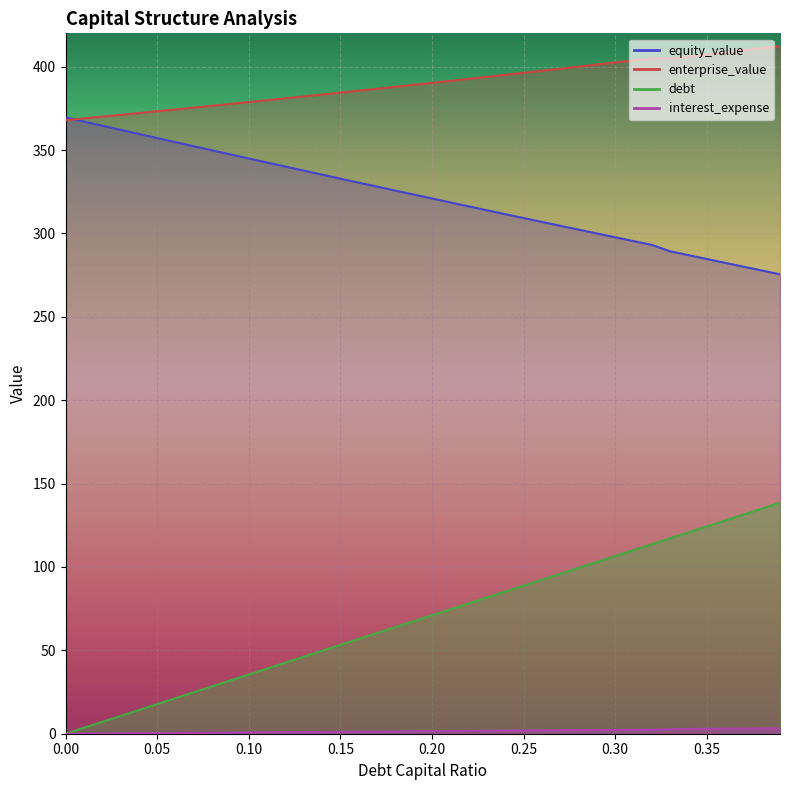

What is the difference between the maximum and minimum values in the debt series?

138.5